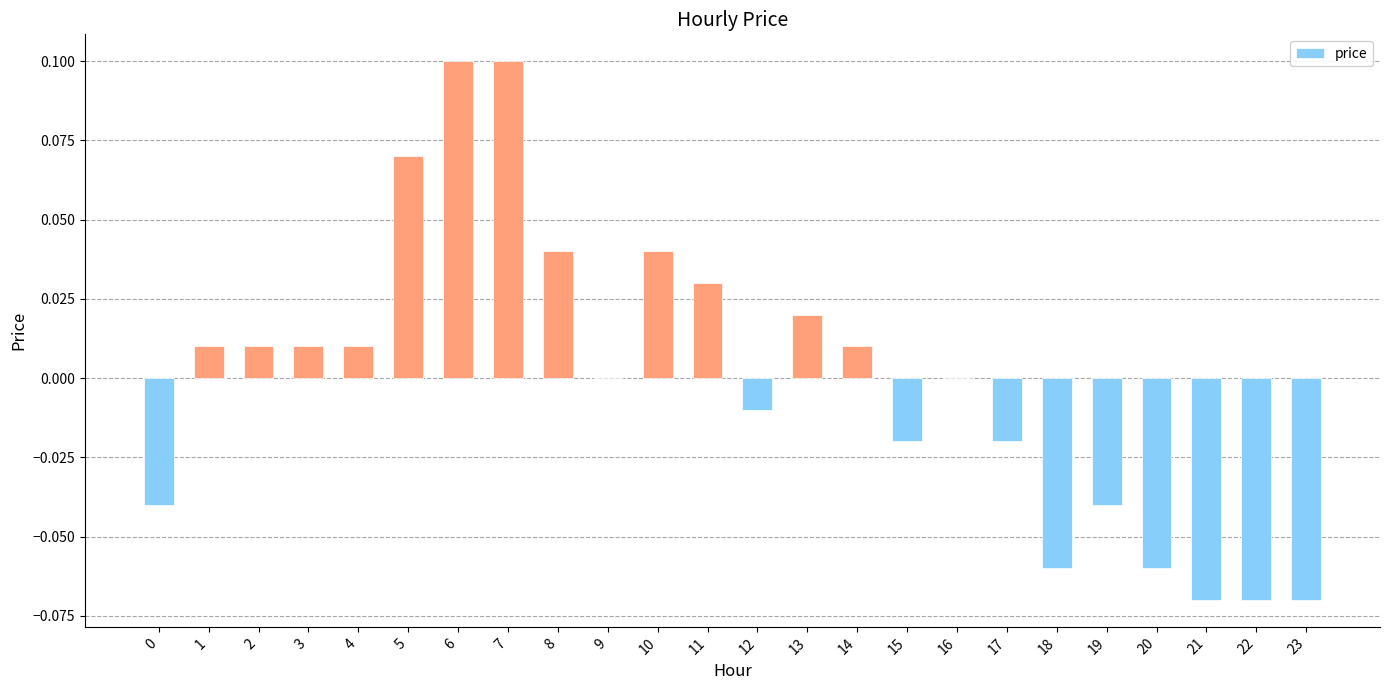

Between 5 and 6, which is larger?

6